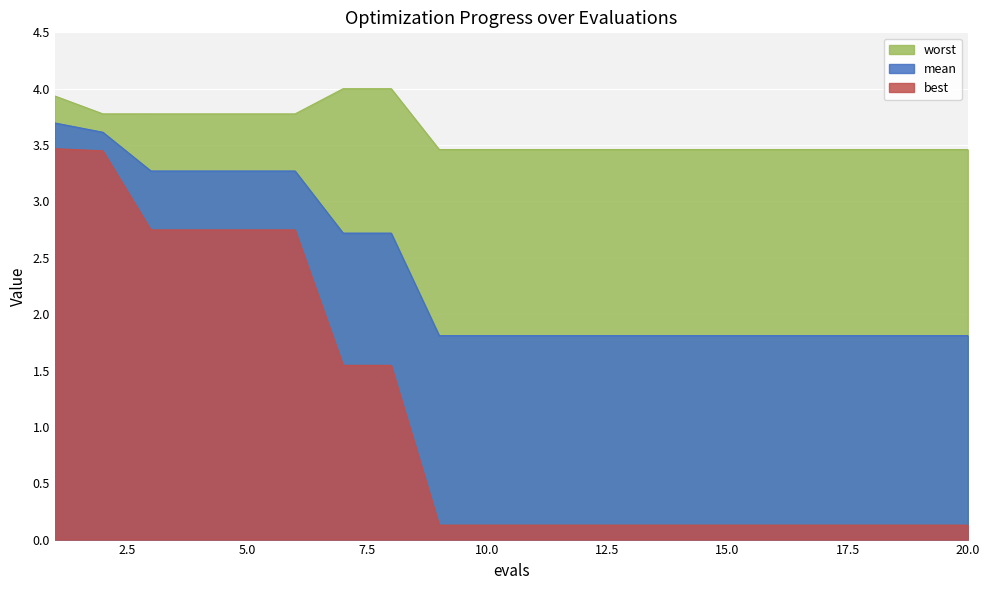

Reading left to right, list all the values displayed in this chart.

mean: 3.7	3.6	3.3	3.3	3.3	3.3	2.7	2.7	1.8	1.8	1.8	1.8	1.8	1.8	1.8	1.8	1.8	1.8	1.8	1.8
best: 3.5	3.4	2.7	2.7	2.7	2.7	1.5	1.5	0.1	0.1	0.1	0.1	0.1	0.1	0.1	0.1	0.1	0.1	0.1	0.1
worst: 3.9	3.8	3.8	3.8	3.8	3.8	4.0	4.0	3.5	3.5	3.5	3.5	3.5	3.5	3.5	3.5	3.5	3.5	3.5	3.5